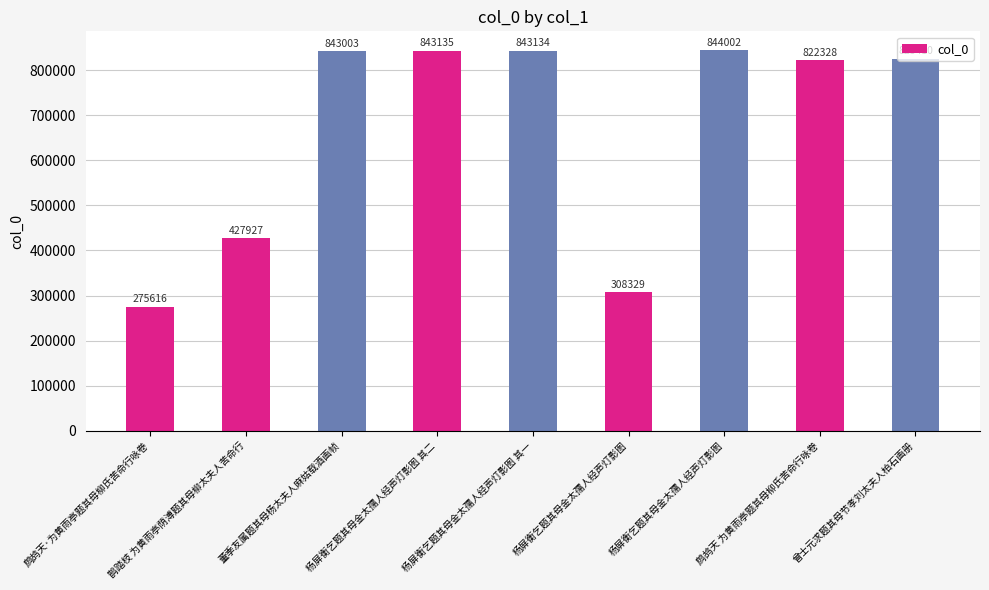

Reading right to left, extract all data points from this chart.

825410	822328	844002	308329	843134	843135	843003	427927	275616